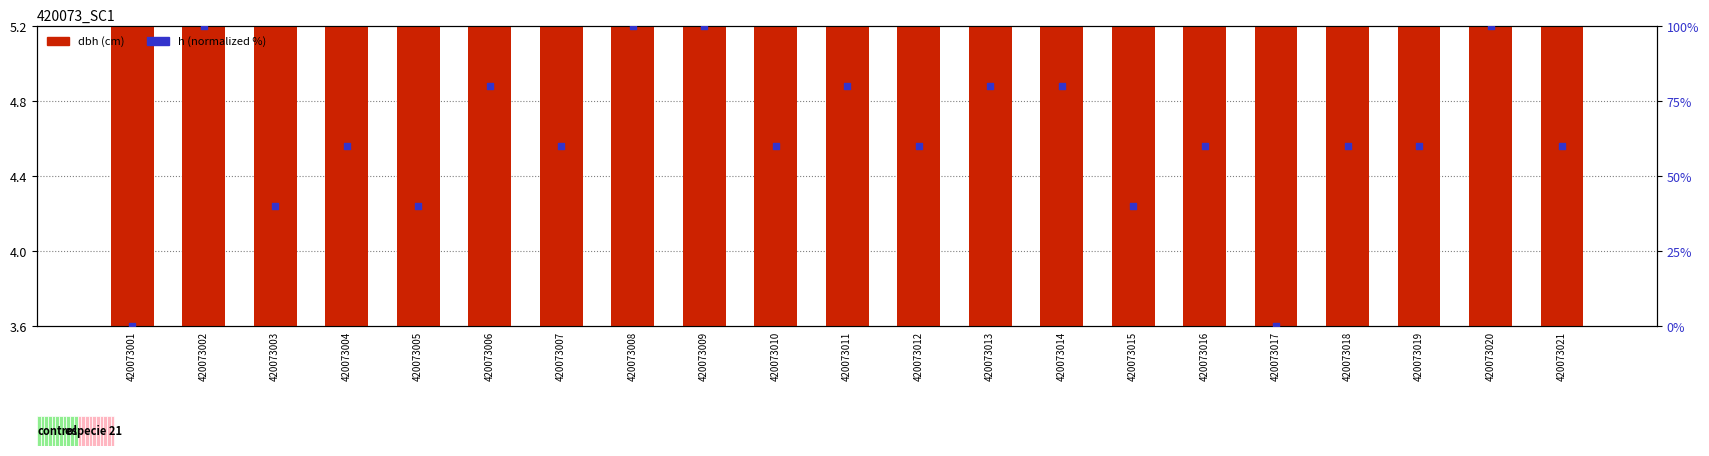

Which series has the largest total across all categories?

h (normalized %)